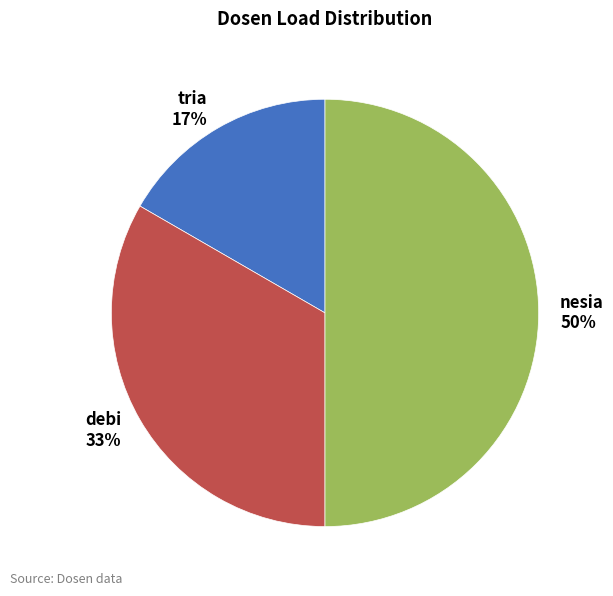

What is the largest slice in the pie chart?

nesia